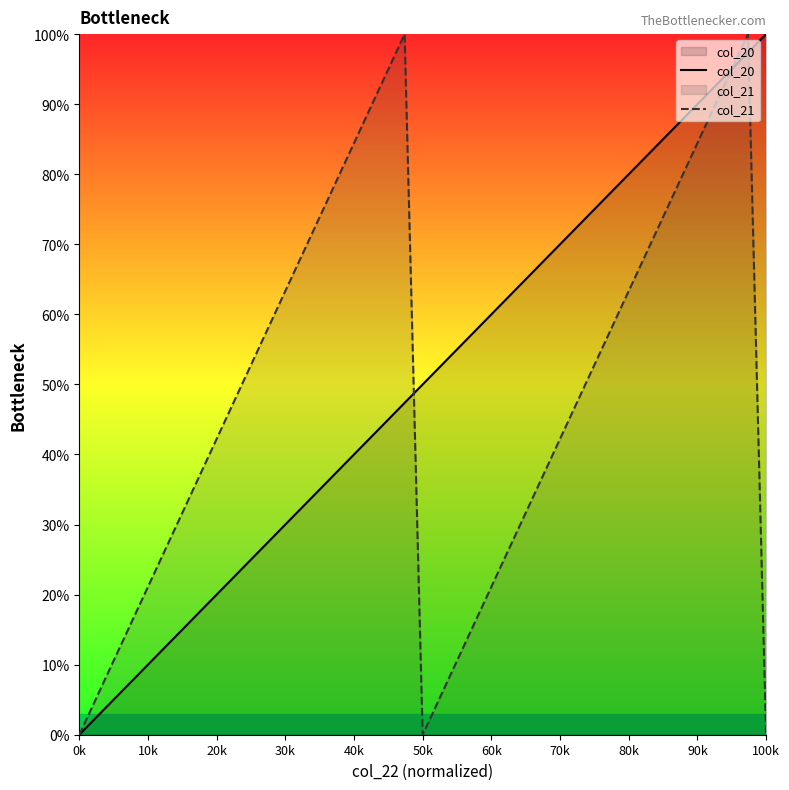

The col_21 series shows -68.3 at 0k. True or false?

False